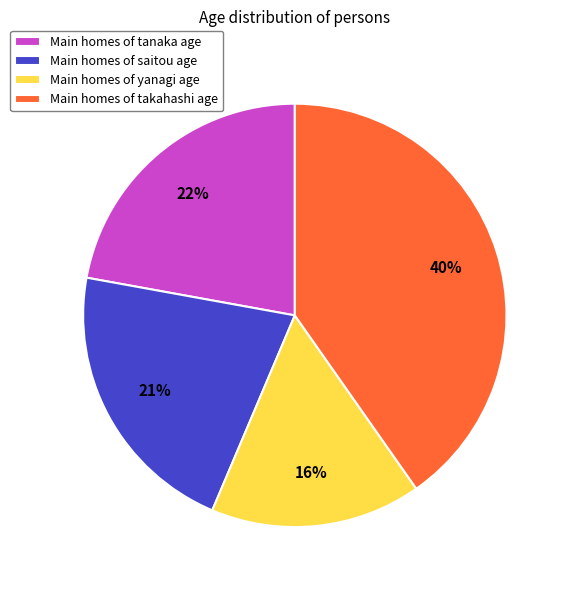

How many slices are in this pie chart?

4